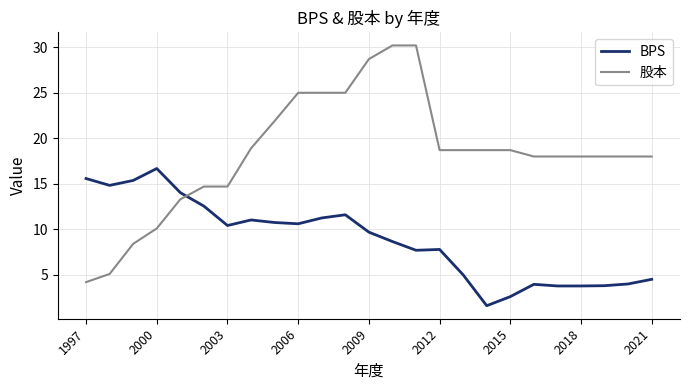

What is the minimum value shown in the chart?

1.6